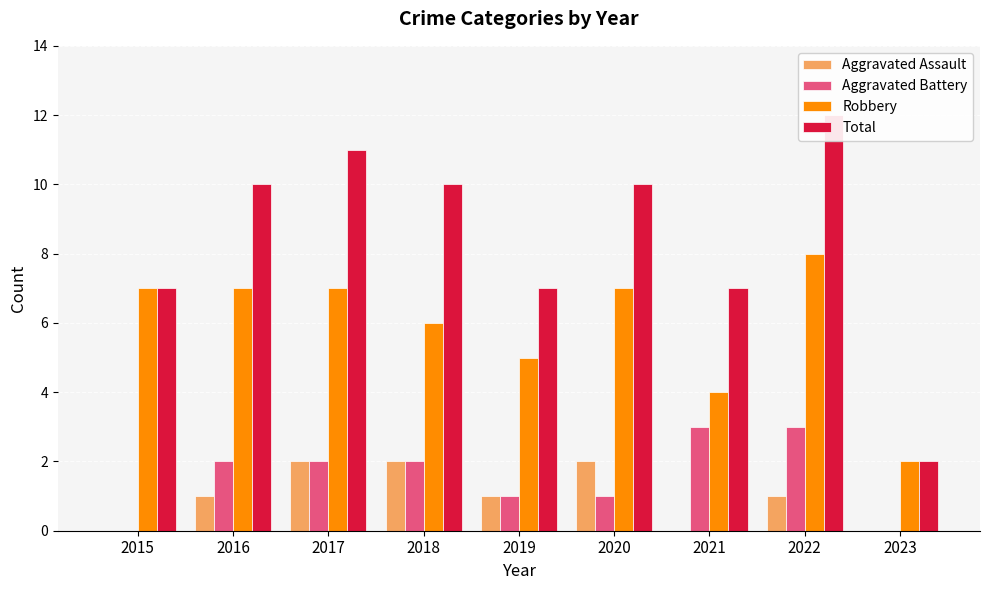

The Aggravated Assault series shows 1 at 2021. True or false?

False